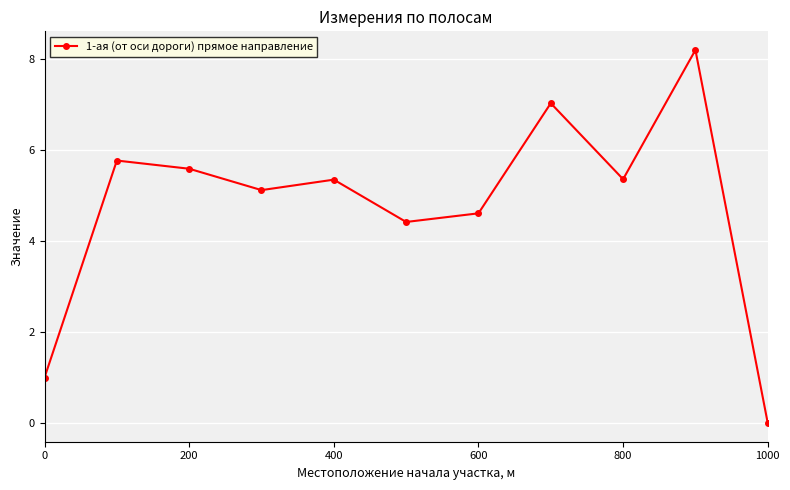

How many interior local valleys (lower than both neighbors) does the data have?

3